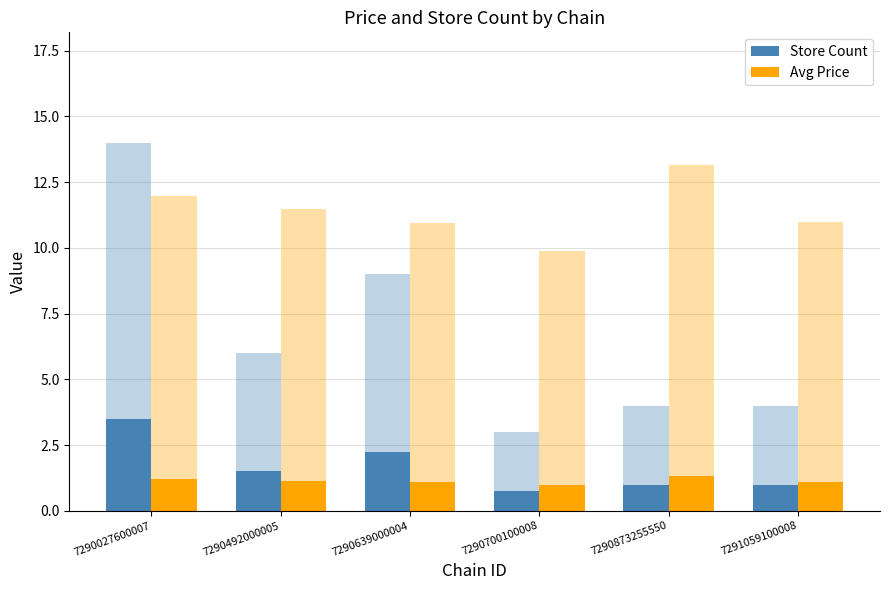

What is the highest value of the Avg Price series?

1.3